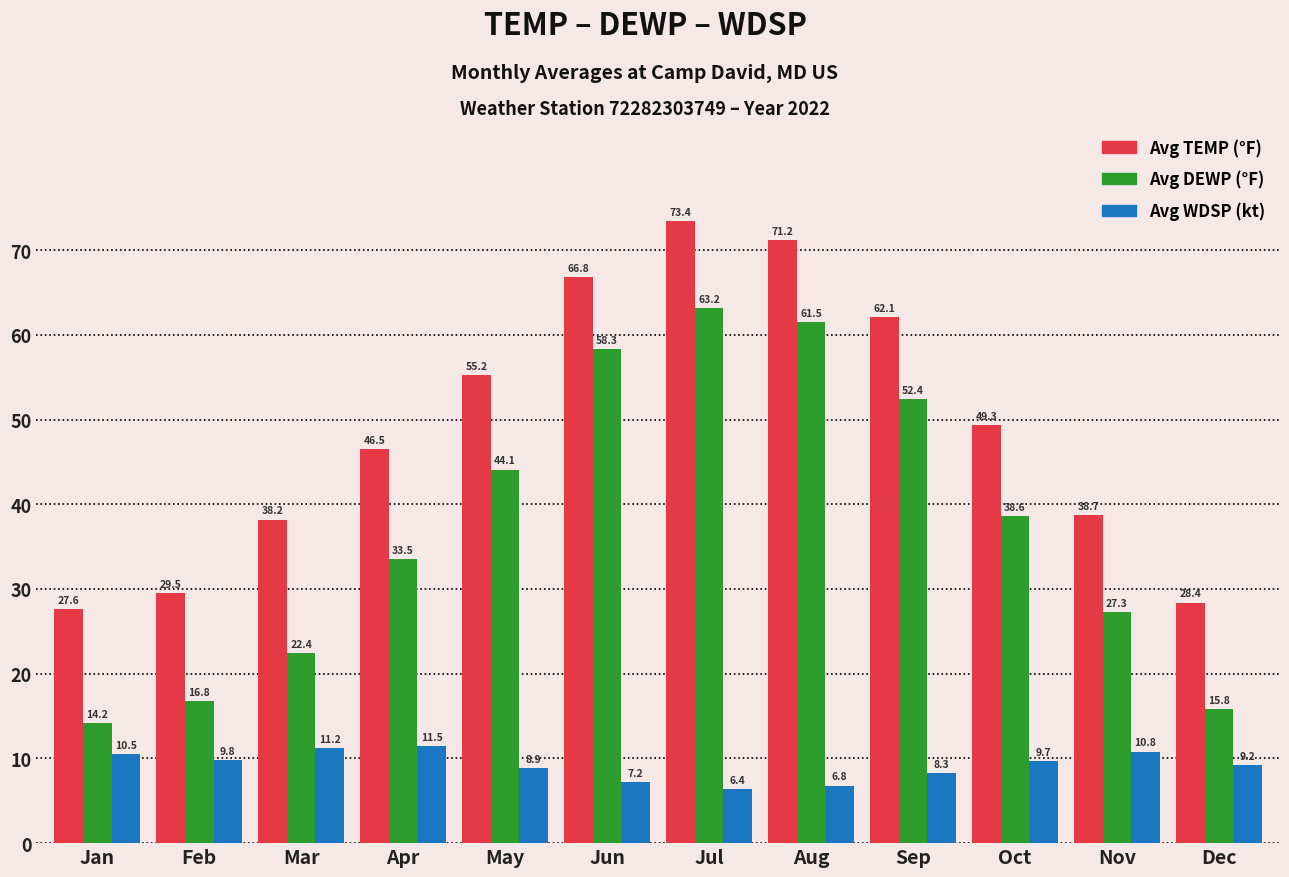

What are all the series names shown in the legend?

Avg TEMP (°F), Avg DEWP (°F), Avg WDSP (kt)